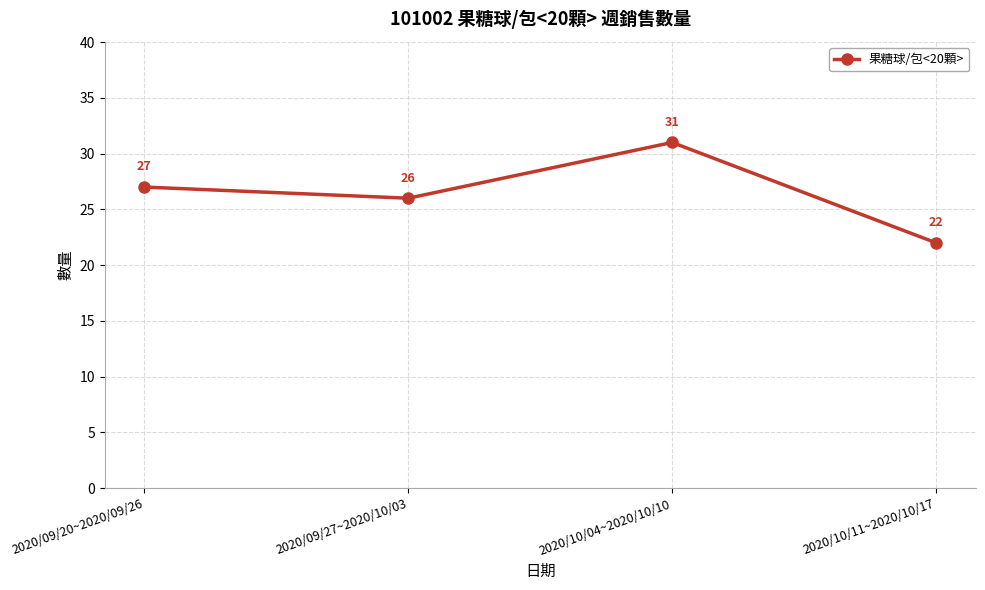

Reading left to right, list all the values displayed in this chart.

2020/09/20~2020/09/26=27	2020/09/27~2020/10/03=26	2020/10/04~2020/10/10=31	2020/10/11~2020/10/17=22